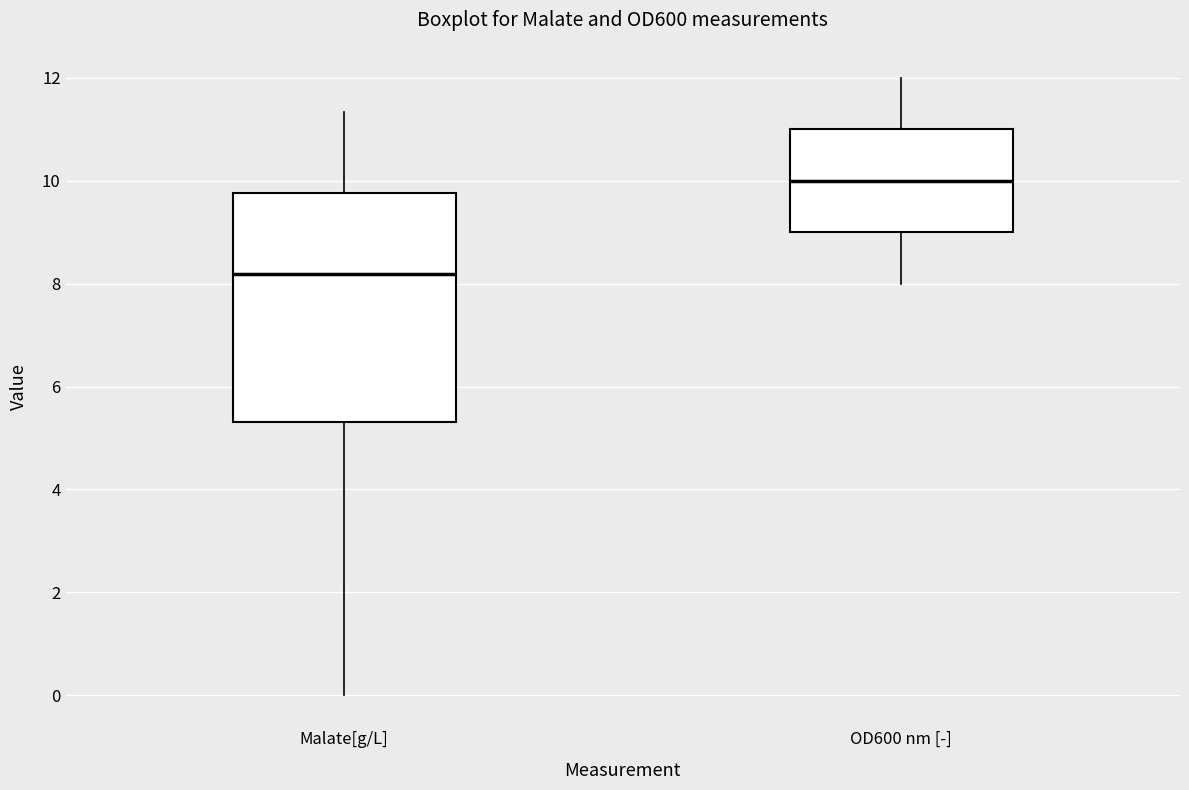

Reading left to right, read every box against the y-axis: the position of its median line, the range the box covers, and the ends of its whiskers. The values are not printed on the chart, so give them approximately, as read against the axis.

Malate[g/L]: median 8.2, box 5.4 to 9.8, whiskers 0.0 to 11.4
OD600 nm [-]: median 10.0, box 9.0 to 11.0, whiskers 8.0 to 12.0